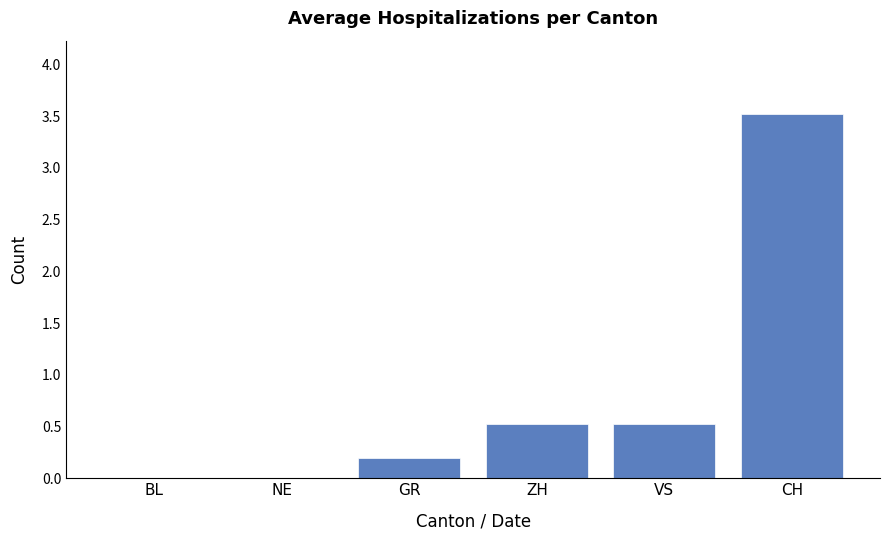

What value does the data have at ZH?

0.5